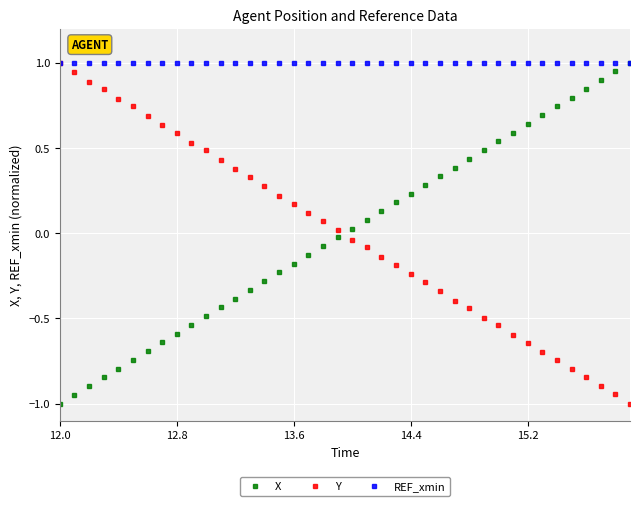

What is the smallest value displayed?

-1.0